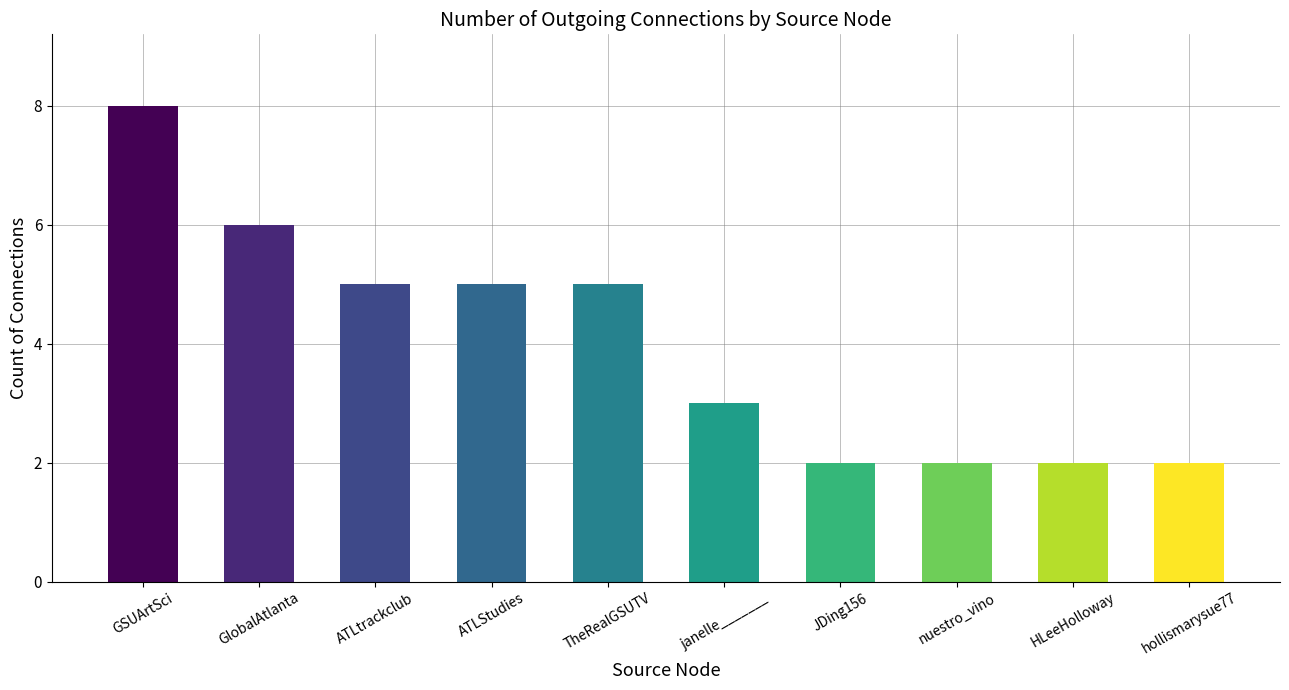

What is the change in value from GSUArtSci to ATLtrackclub?

-3